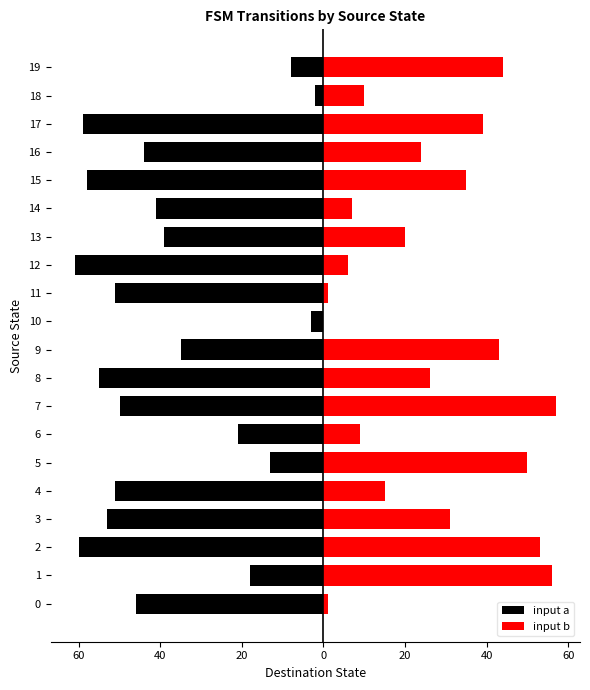

What is the average value of the input a series?

-38